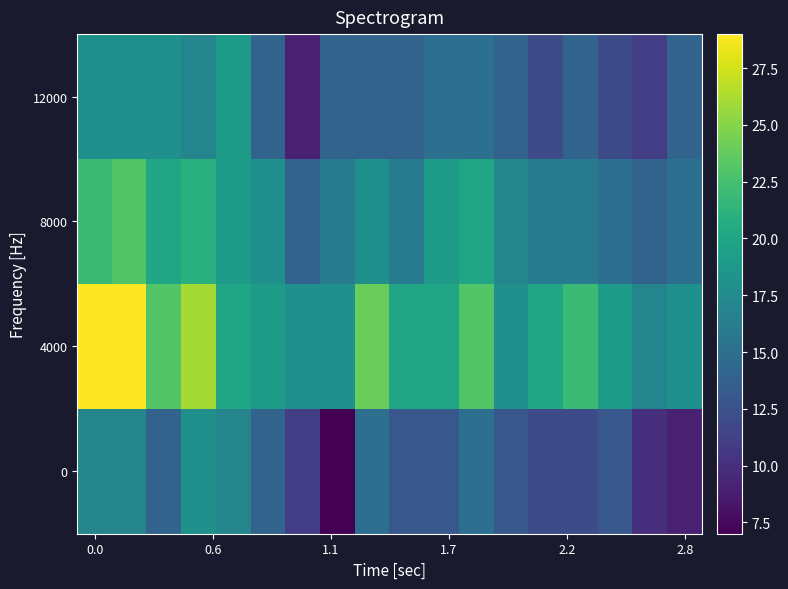

What is the maximum value shown in the chart?

29